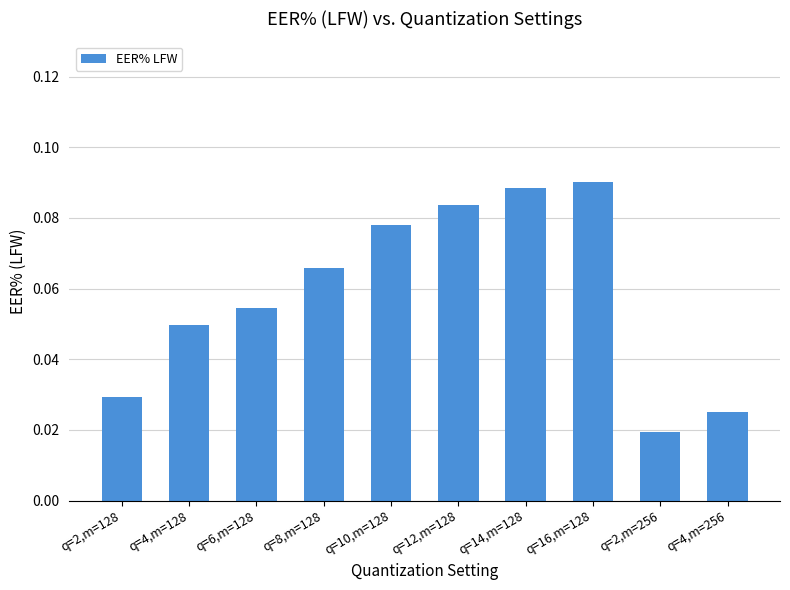

What is the change in value from q=14,m=128 to q=4,m=256?

-0.1